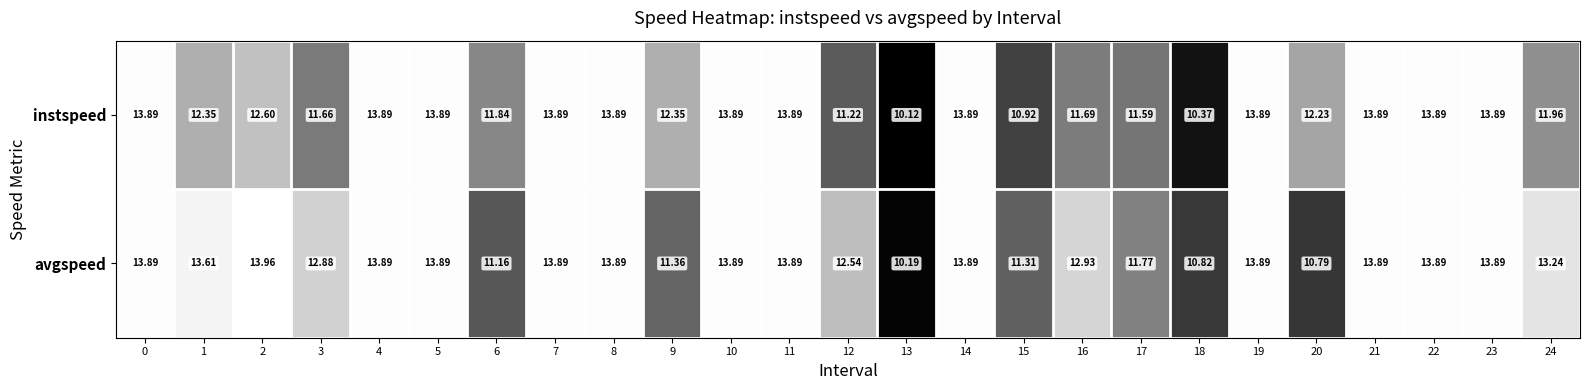

At how many categories does at least one series exceed 12?

20